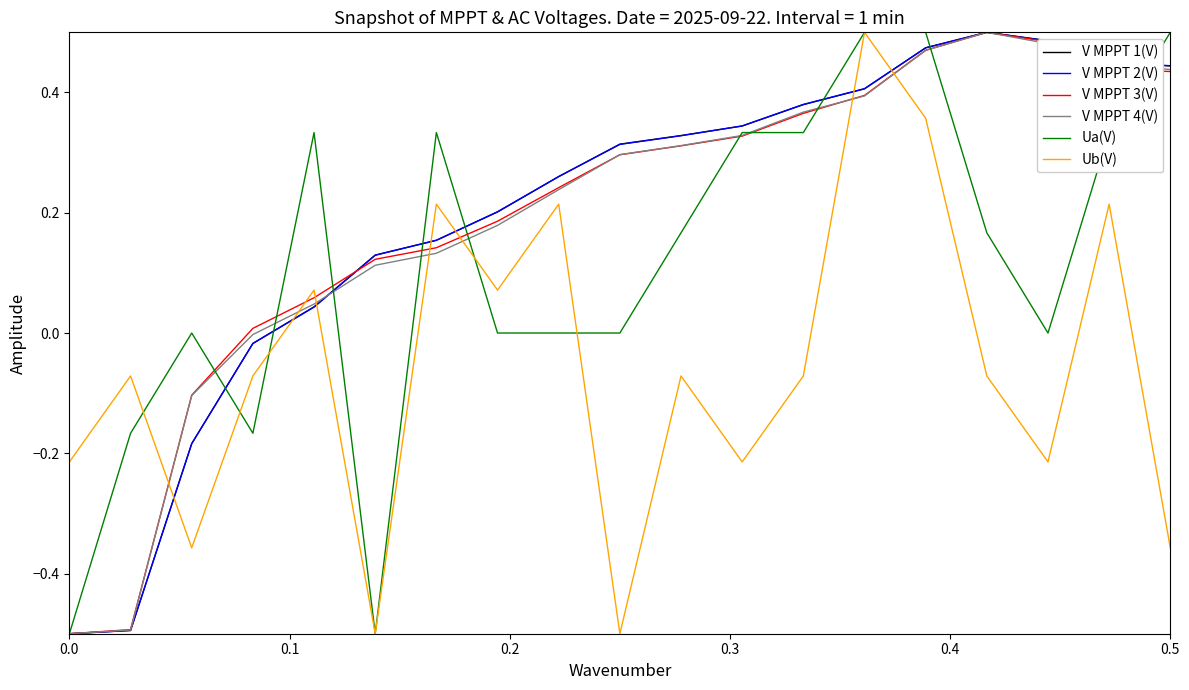

What is the smallest value displayed?

-0.5